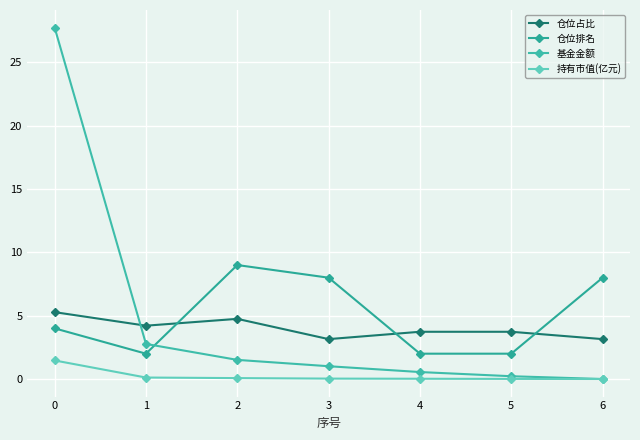

What is the average value of the 仓位排名 series?

5.0